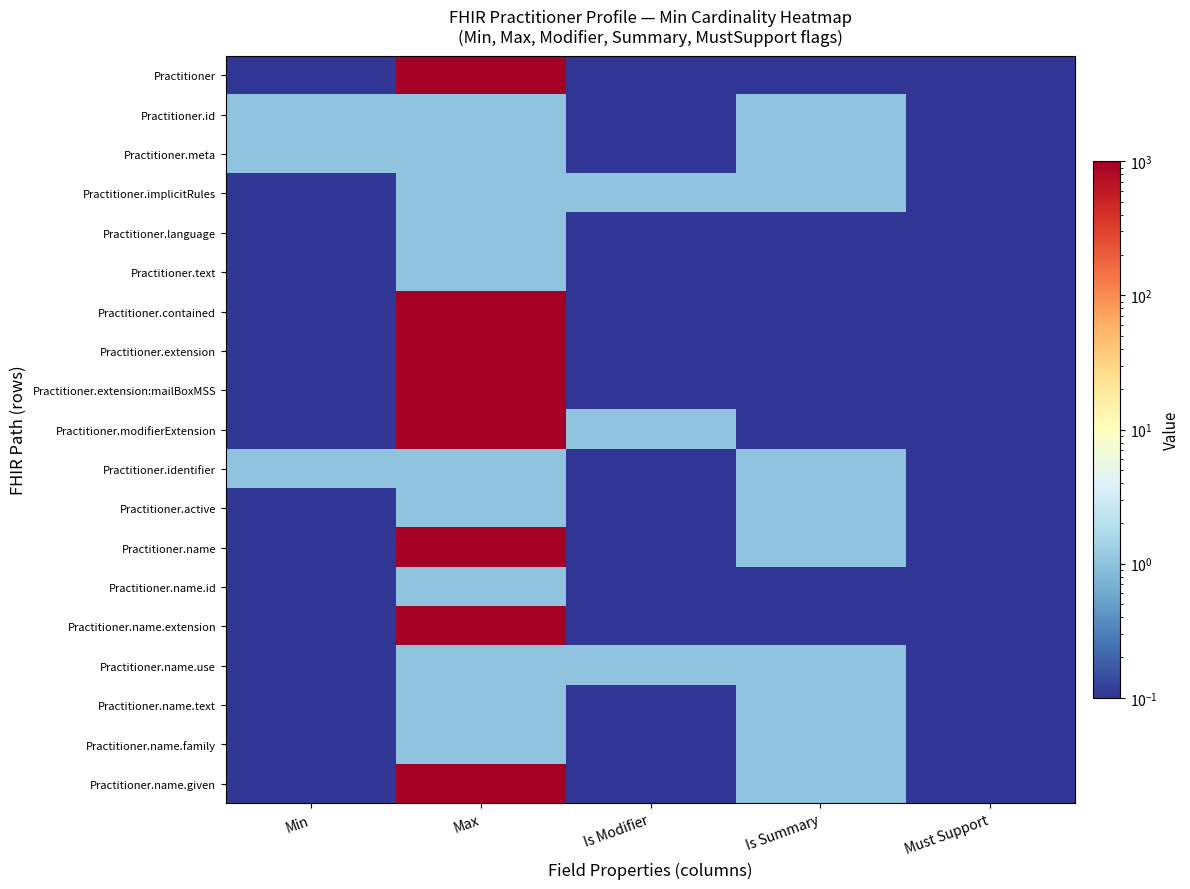

At which category does the chart reach its minimum across all series?

Min